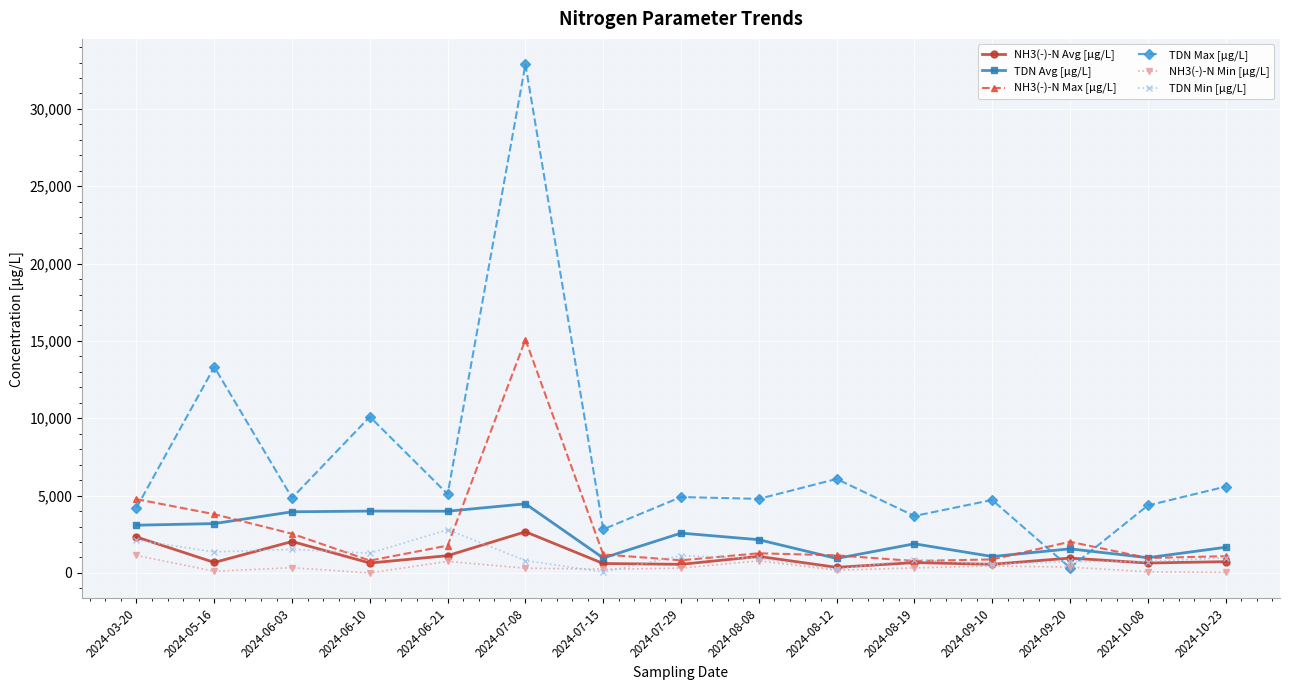

Which series changed the most between 2024-03-20 and 2024-06-10?

TDN Max [μg/L]